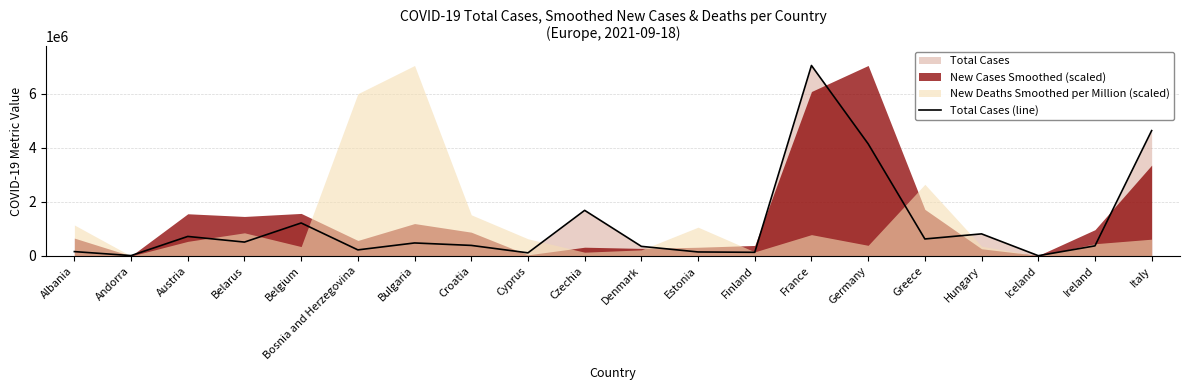

Reading right to left, transcribe all the data shown in this chart.

4632275	374143	11404	817159	629498	4144165	7037931	136206	149314	355916	1685878	116494	391109	481728	225857	1219814	514446	722357	15124	162173